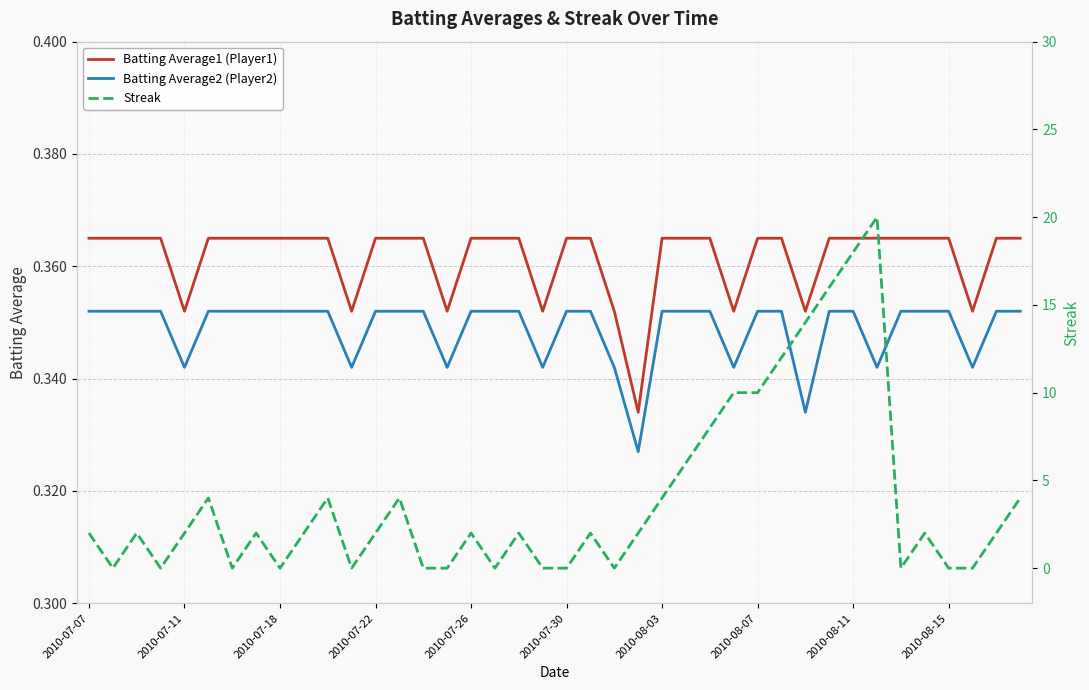

What is the difference between the highest and lowest values at 13?

3.6